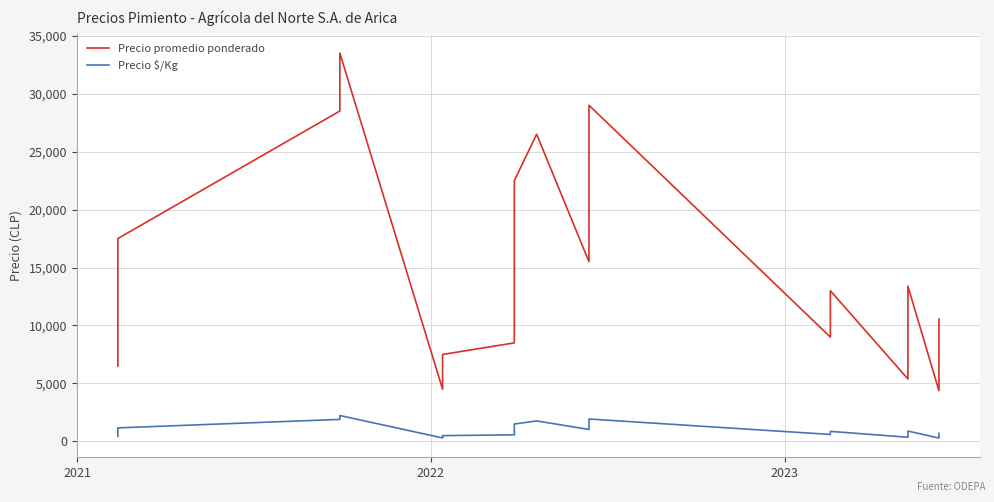

What is the value of the Precio $/Kg point at the 30th from the left?

511